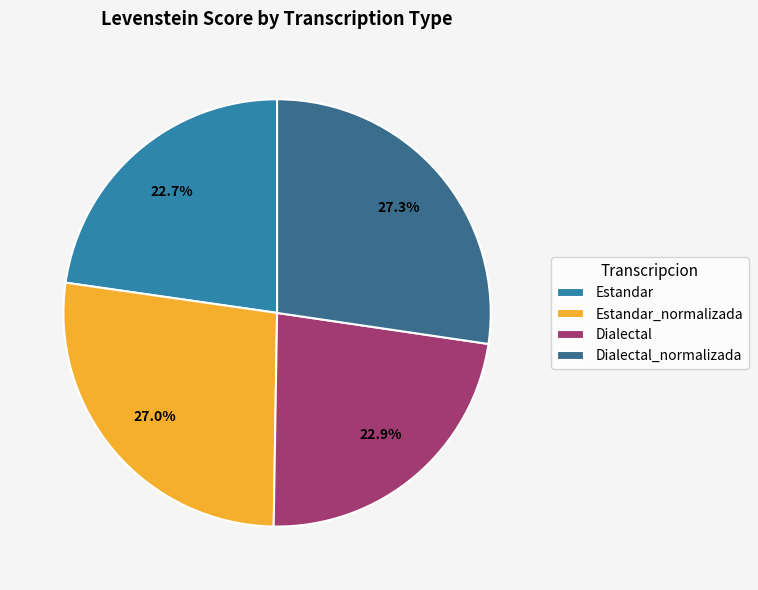

To the nearest percent, what is the difference between the largest and smallest slice percentages?

5%